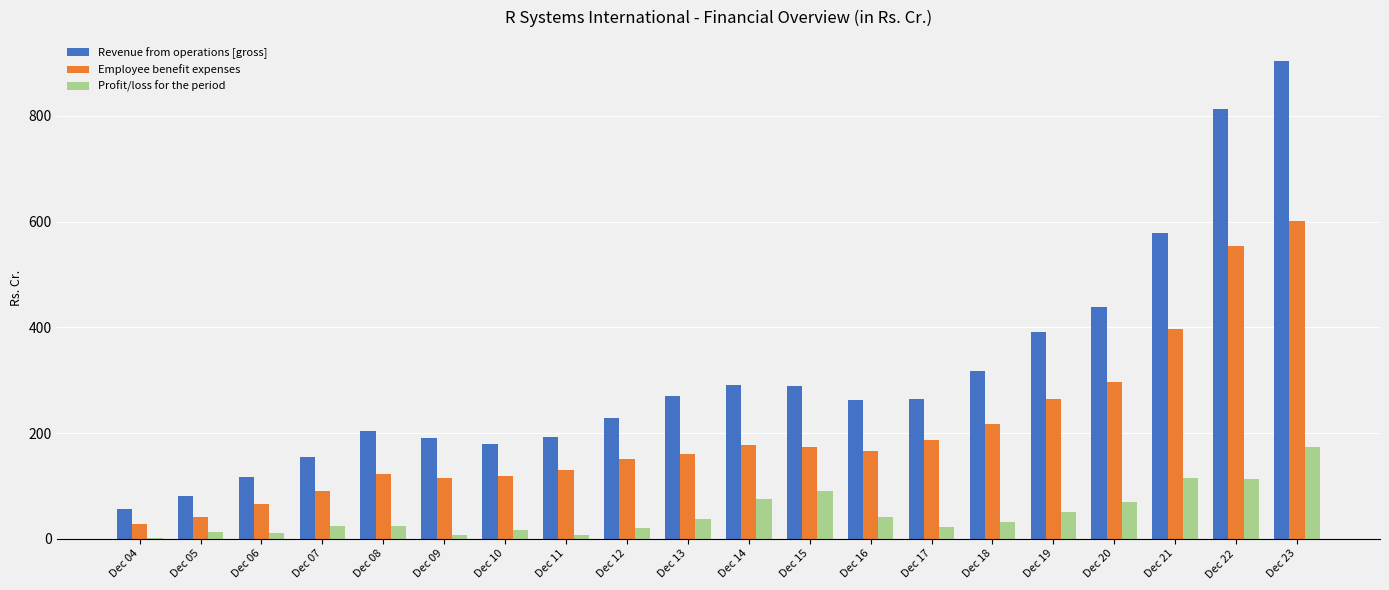

At which label does Employee benefit expenses reach its peak?

Dec 23